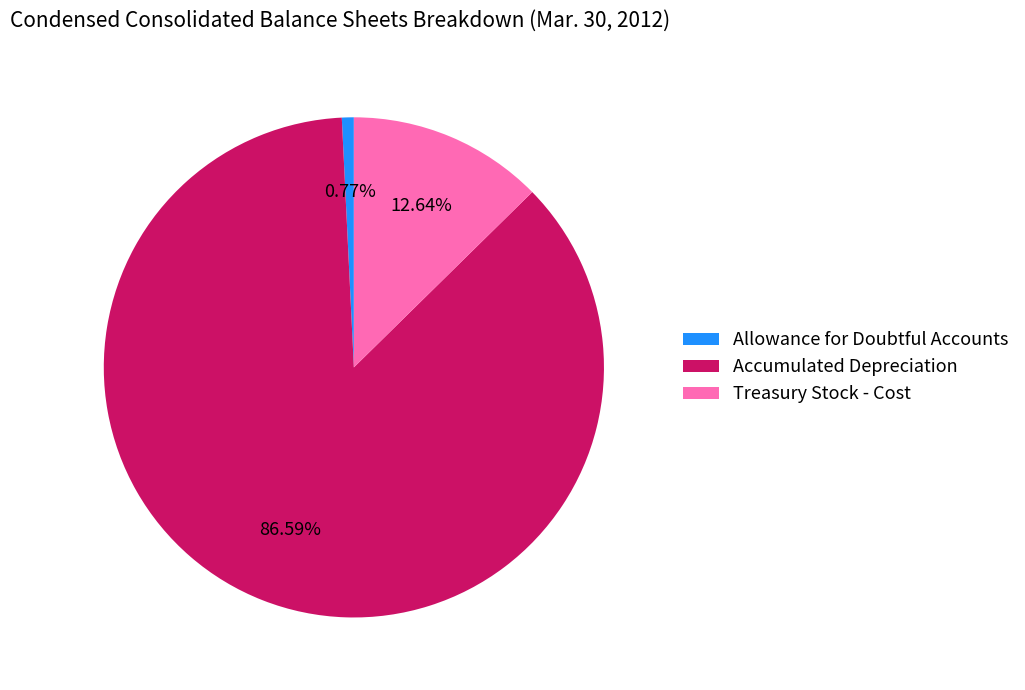

Which slice represents more than half of the pie?

Accumulated Depreciation